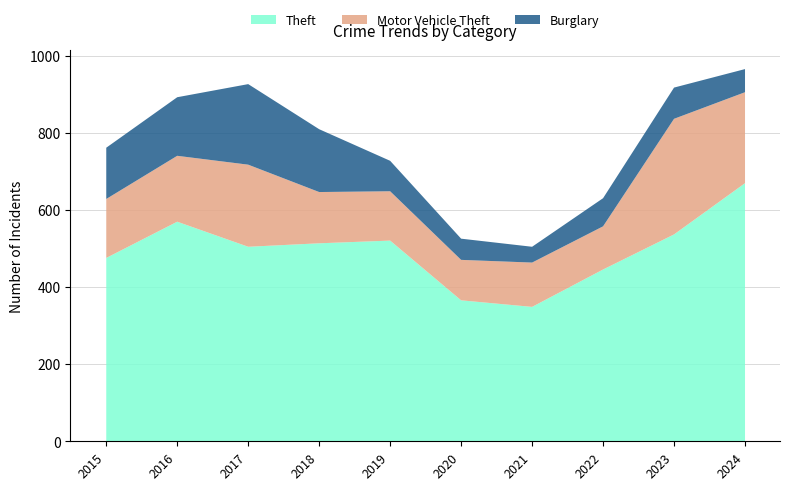

Reading right to left, transcribe all the data shown in this chart.

Theft: 671	538	447	350	367	522	515	506	571	477
Motor Vehicle Theft: 236	300	112	115	105	128	133	213	171	153
Burglary: 60	81	73	41	55	79	163	209	152	133